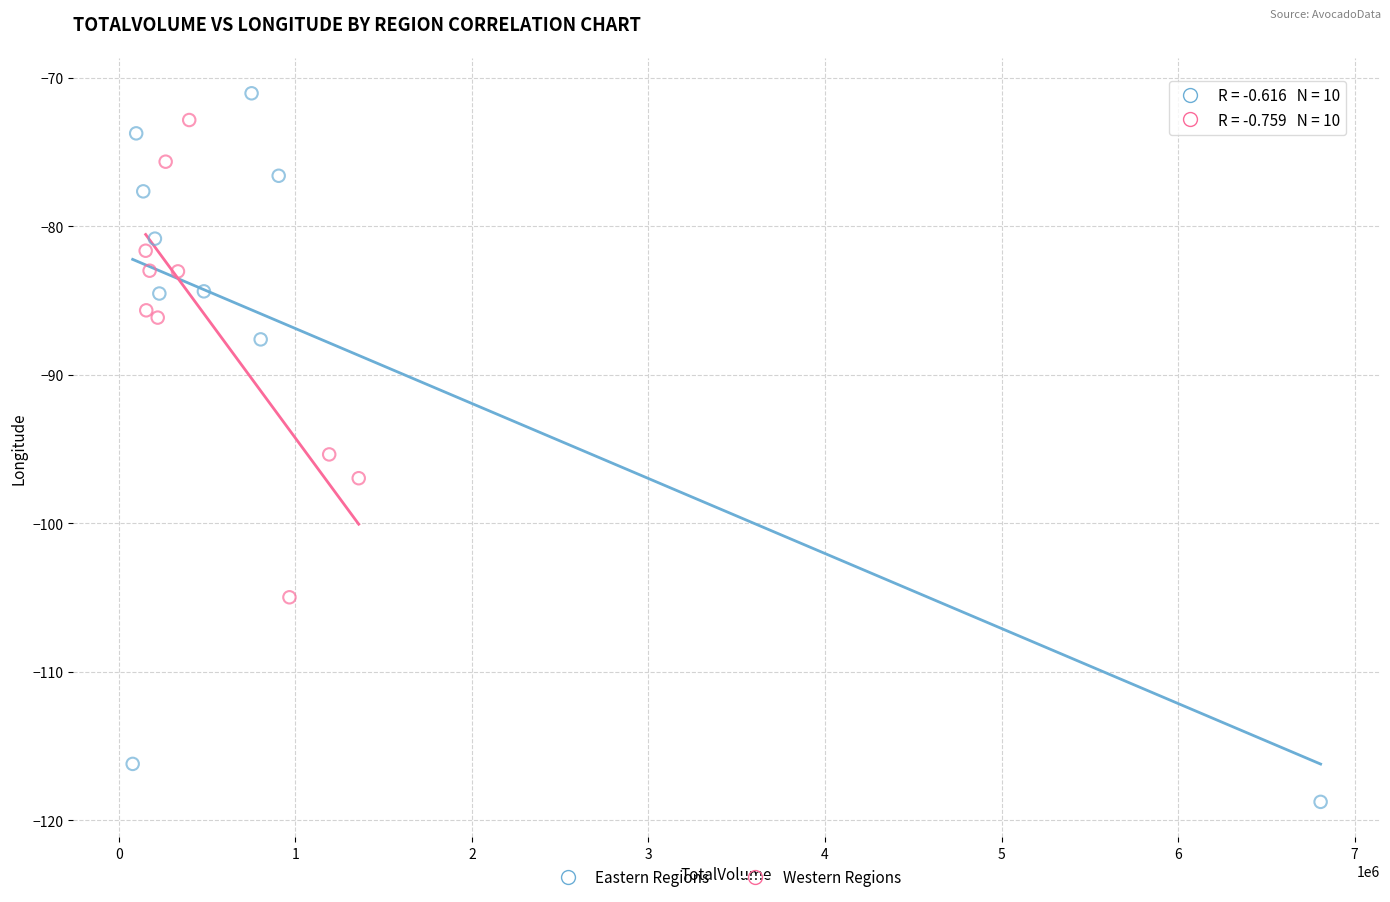

What are all the series names shown in the legend?

Eastern Regions, Western Regions